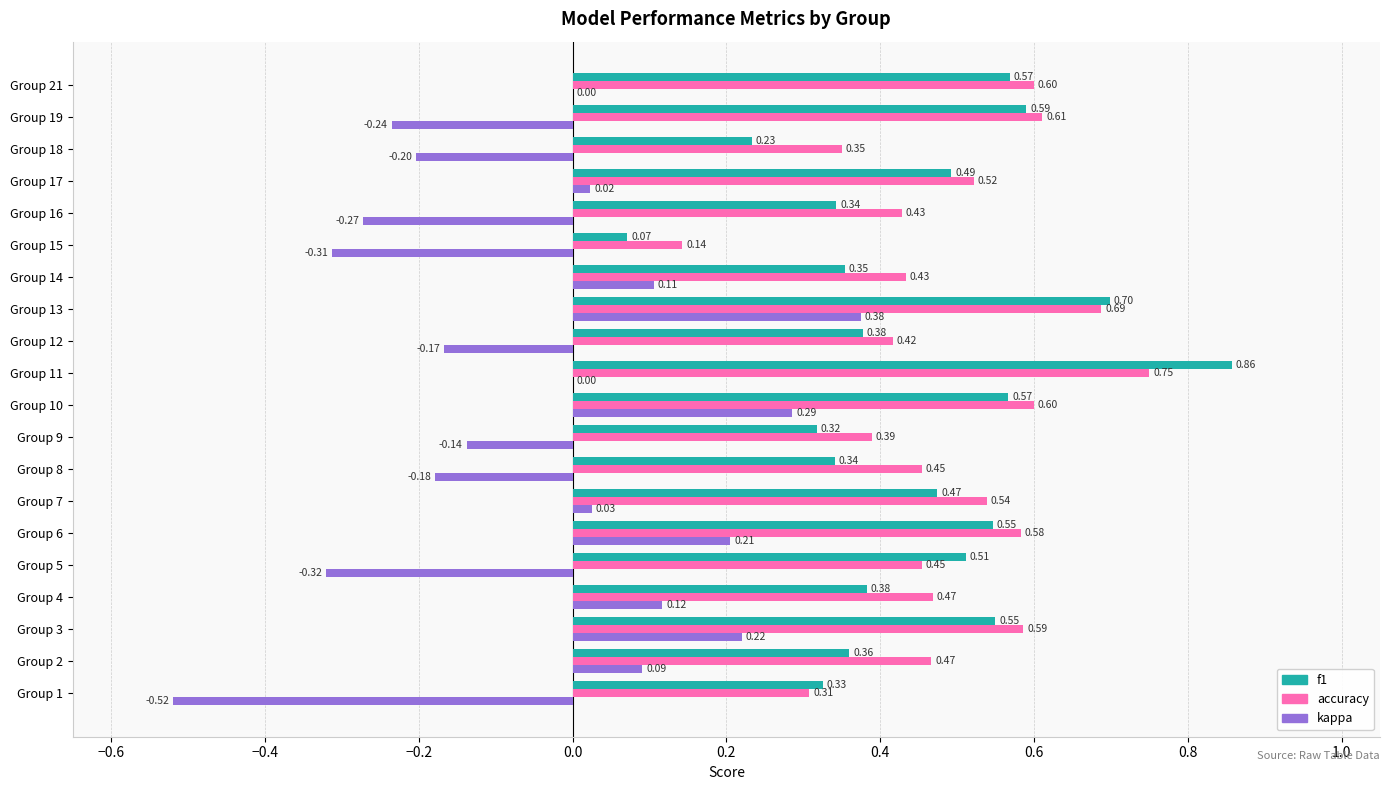

Which series has the largest total across all categories?

accuracy